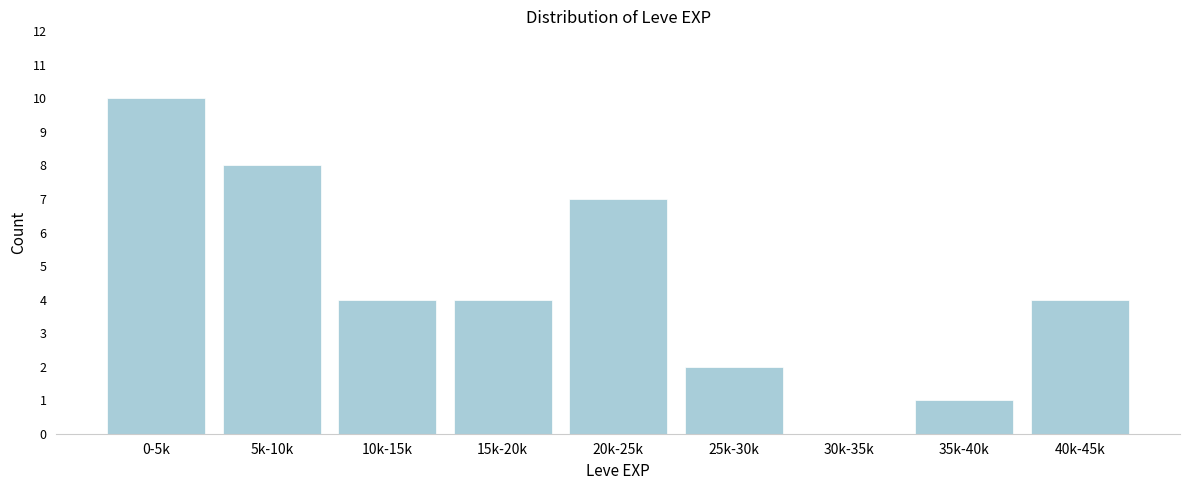

Reading right to left, list all the values displayed in this chart.

40k-45k=4	35k-40k=1	30k-35k=0	25k-30k=2	20k-25k=7	15k-20k=4	10k-15k=4	5k-10k=8	0-5k=10